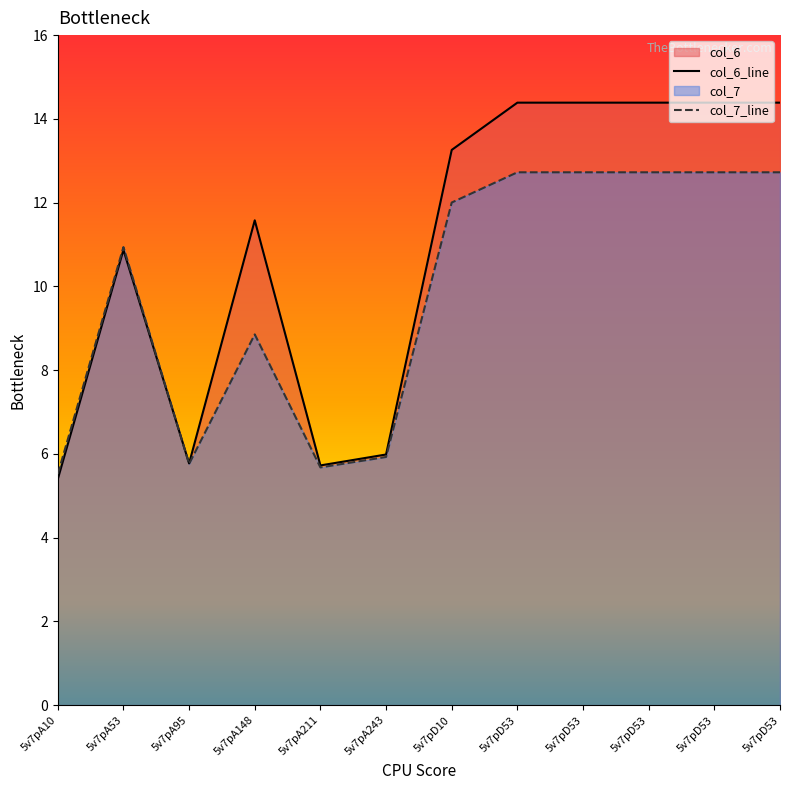

How many interior local valleys does the col_7_line series have?

2